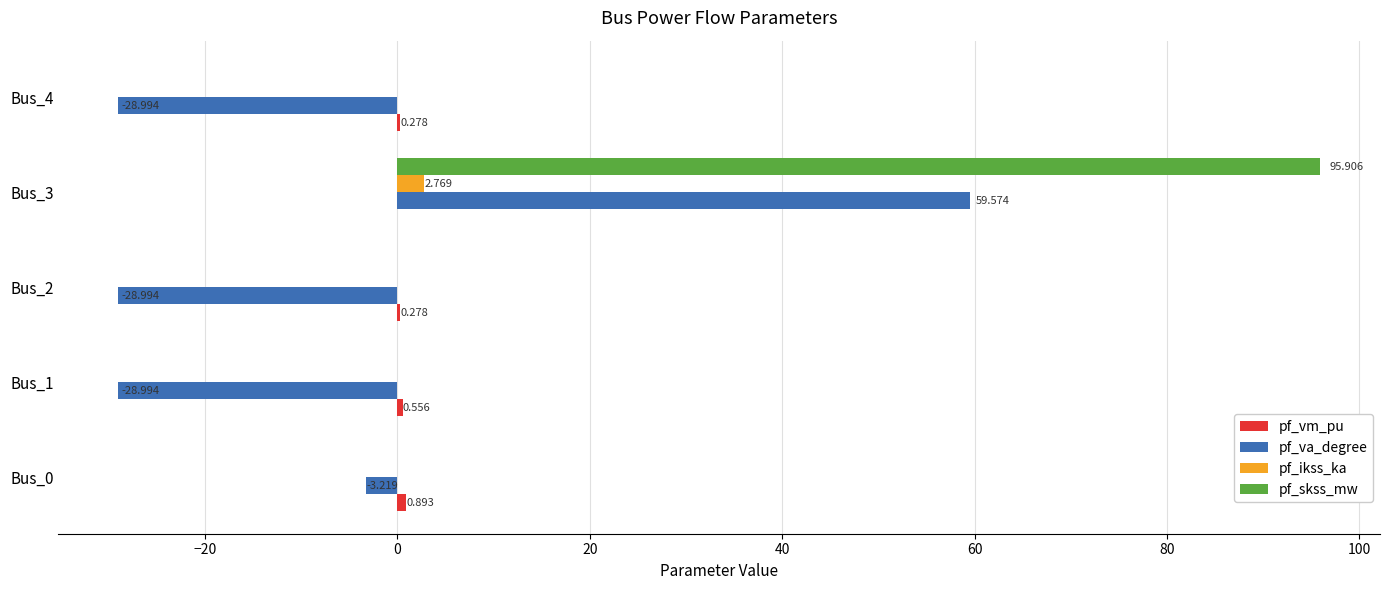

What is the maximum value shown in the chart?

95.9